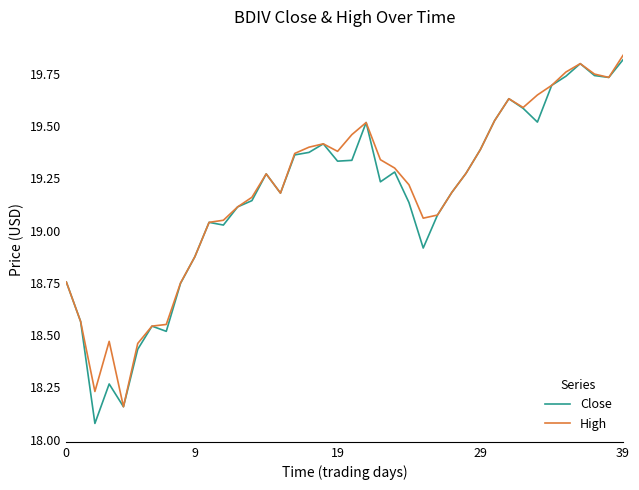

Is this an area chart (filled region under the line)?

No